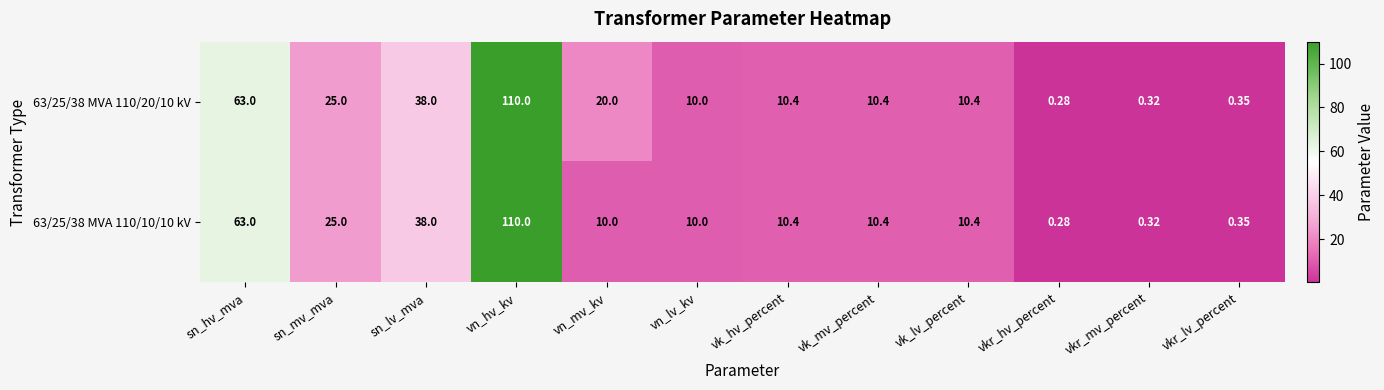

How many categories are shown in the chart?

12